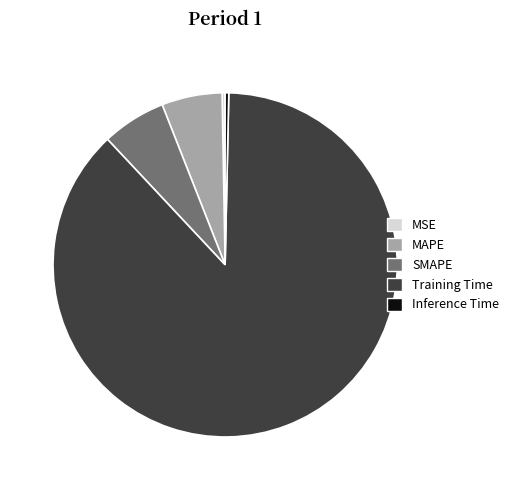

How many segments does this pie chart have?

5